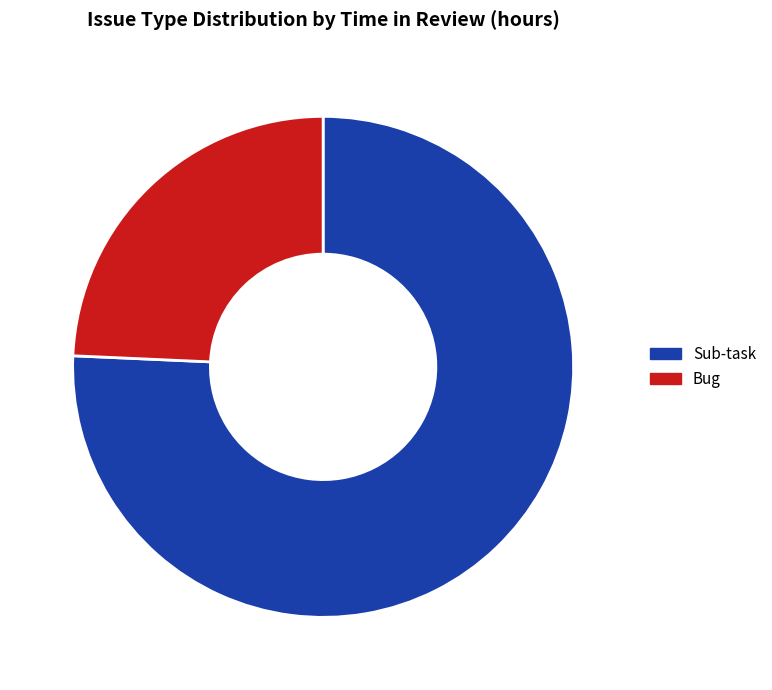

Rank the categories by value from lowest to highest.

Bug, Sub-task